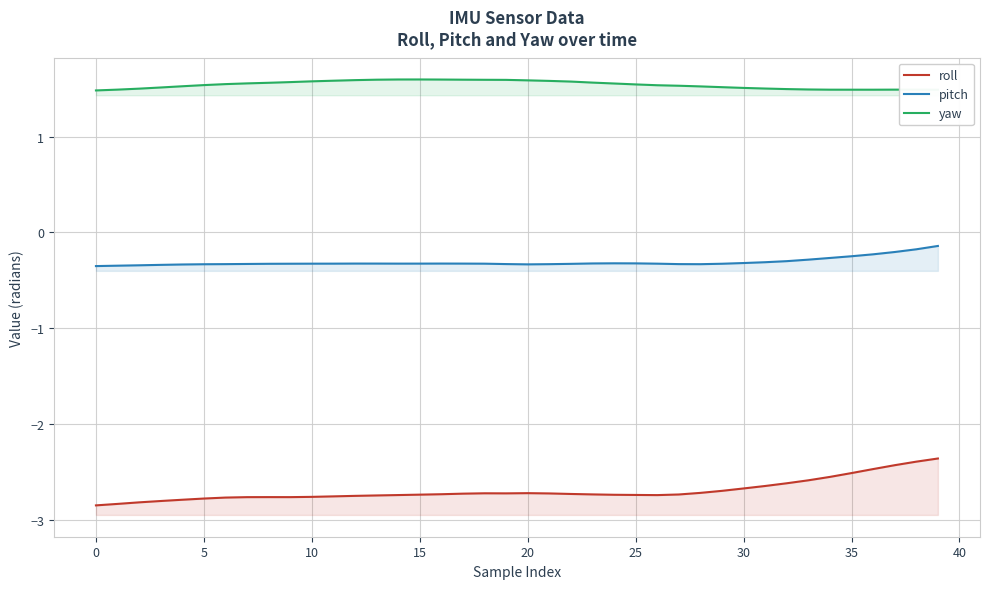

True or false: roll has a value of -4.7 at 28.

False